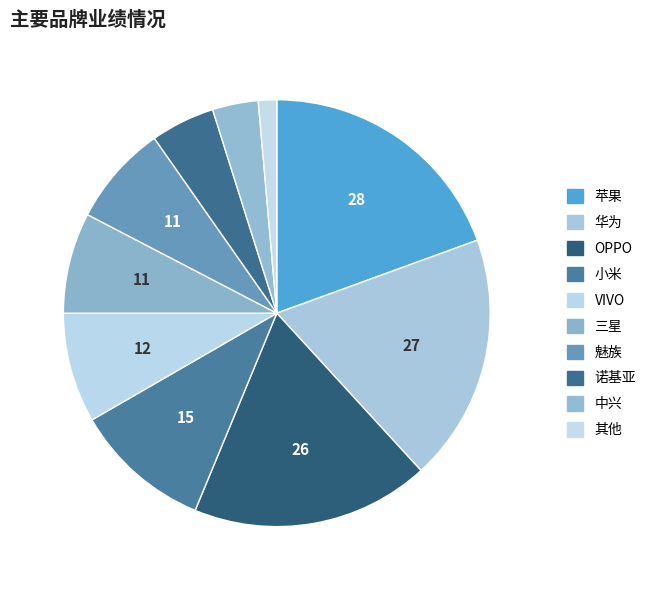

Is it true that OPPO is 32% of the pie?

False